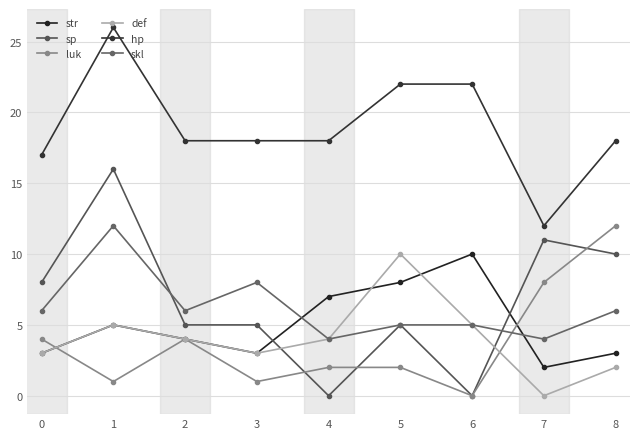

Which series has the largest total across all categories?

hp